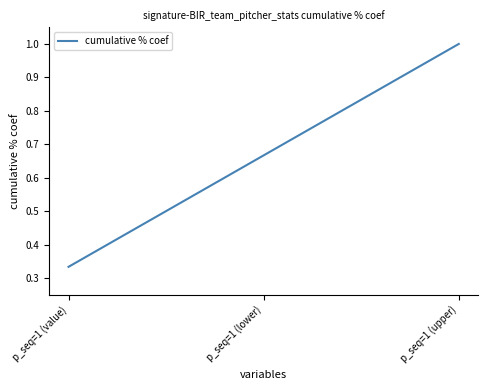

Which has a higher value, p_seq=1 (value) or p_seq=1 (lower)?

p_seq=1 (lower)